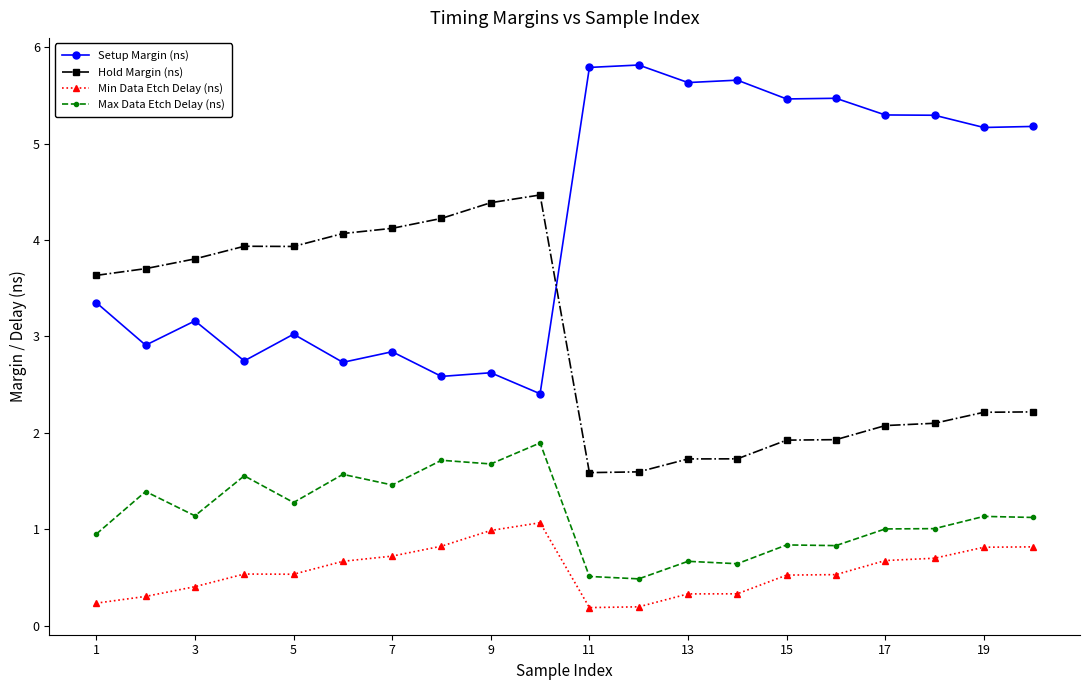

What is the greatest value displayed?

5.8